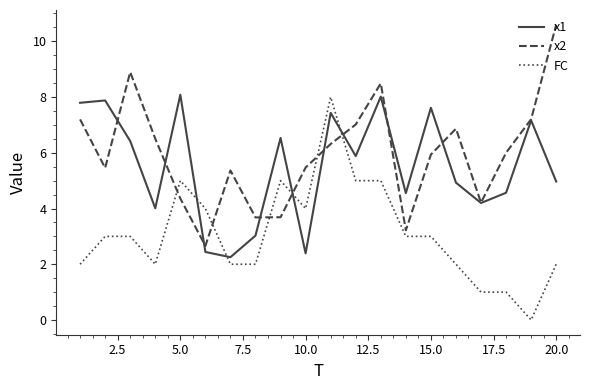

What is the difference between the maximum and second lowest values in the x1 series?

5.7